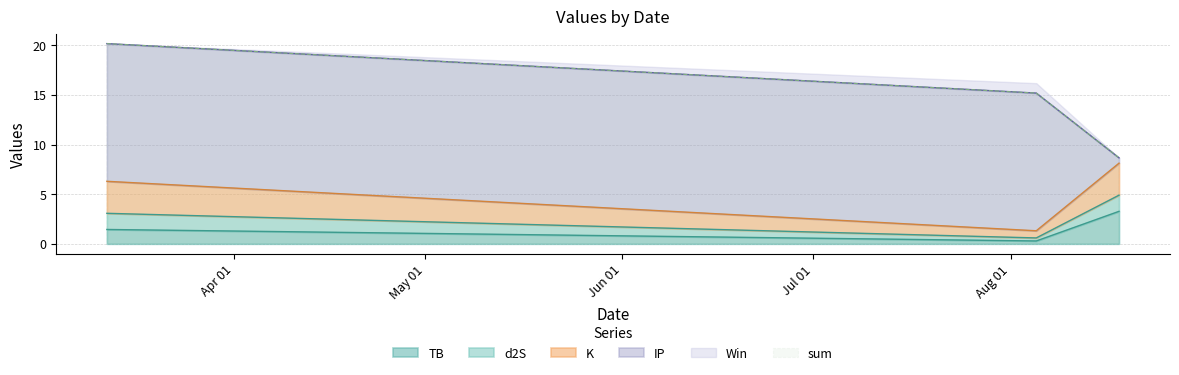

How many lines are shown in the chart?

6